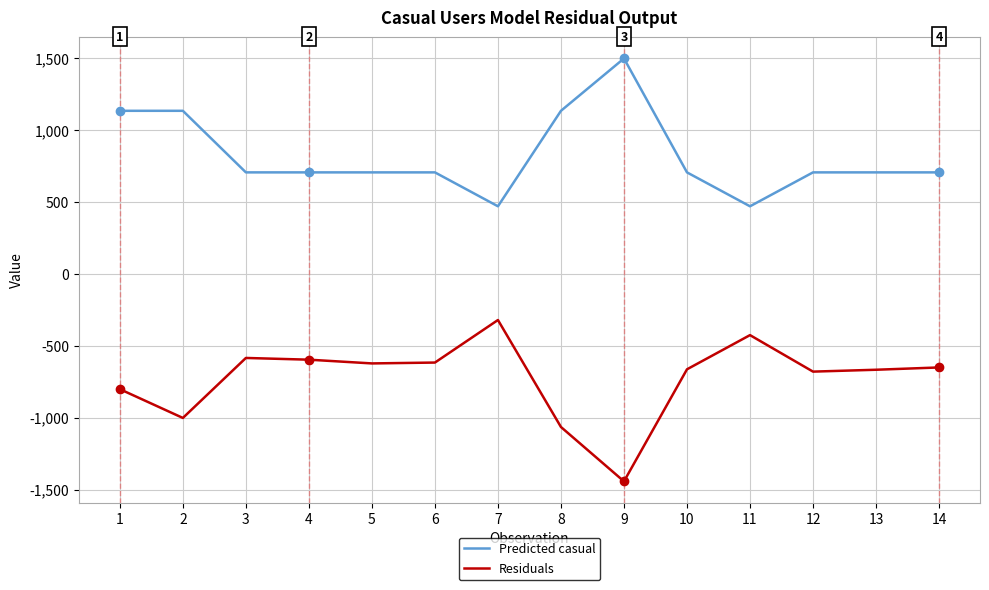

At which category is the sum across all series the highest?

1